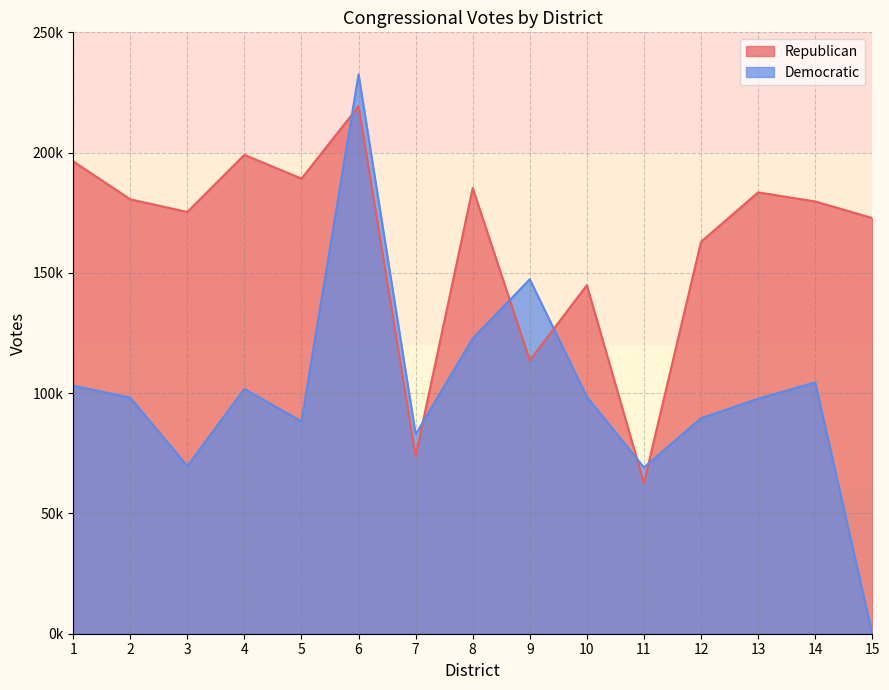

Which category has the lowest value in the Democratic series?

15